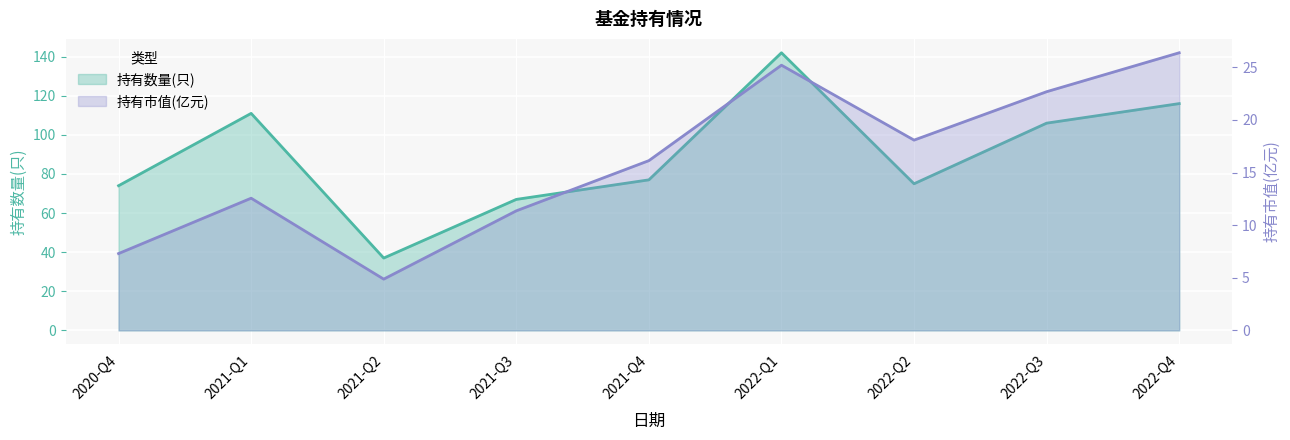

In 持有市值(亿元), how many points are higher than both neighbors (excluding endpoints)?

2